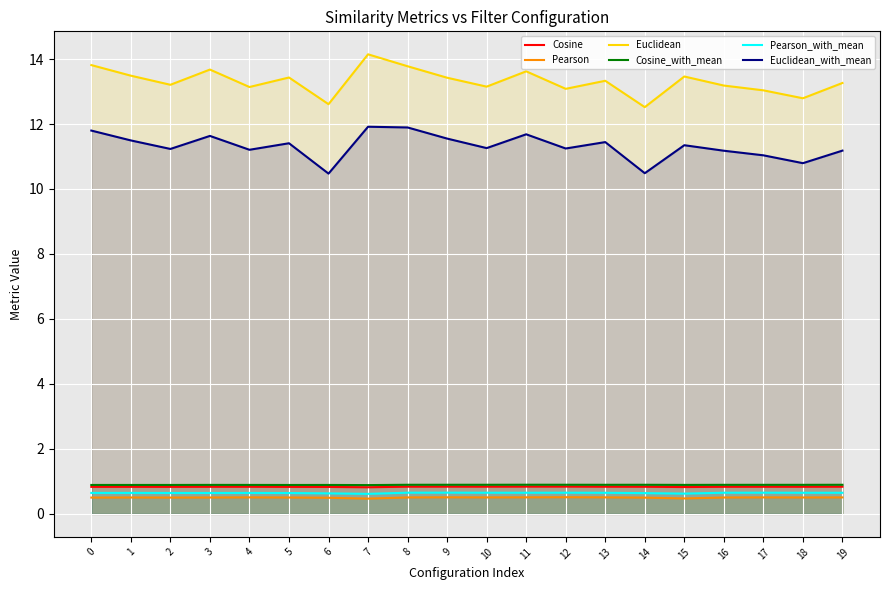

True or false: Cosine has a value of 0.8 at 6.

True